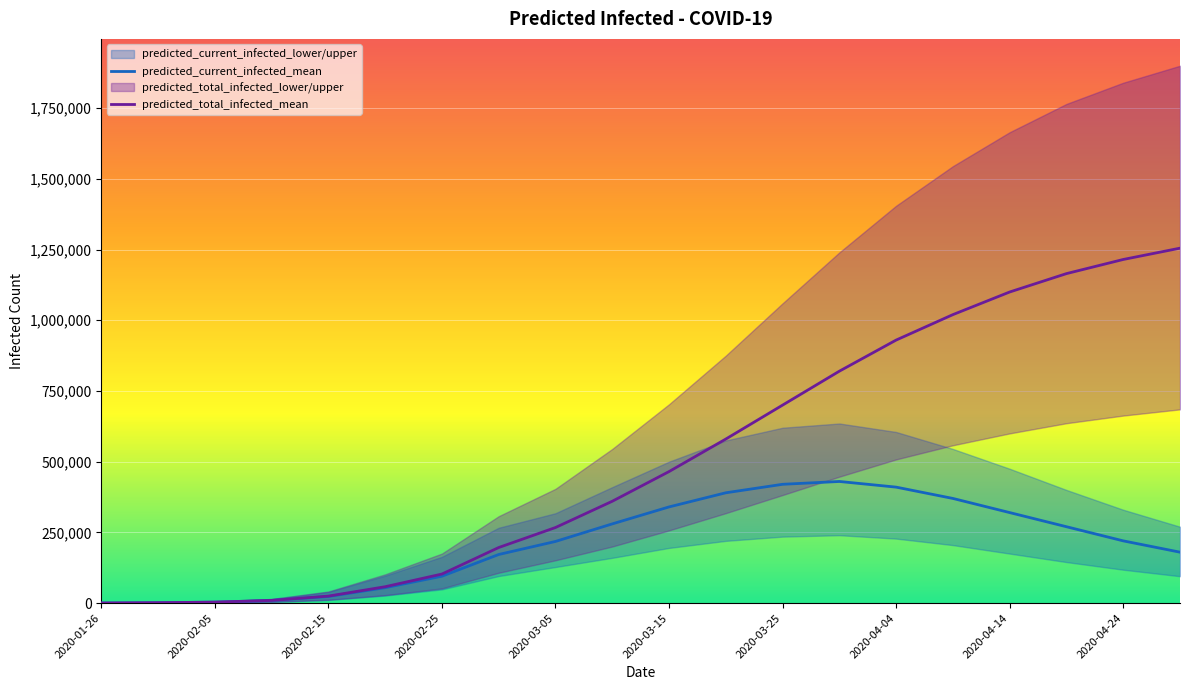

Which series has the largest range (max minus min)?

predicted_total_infected_mean